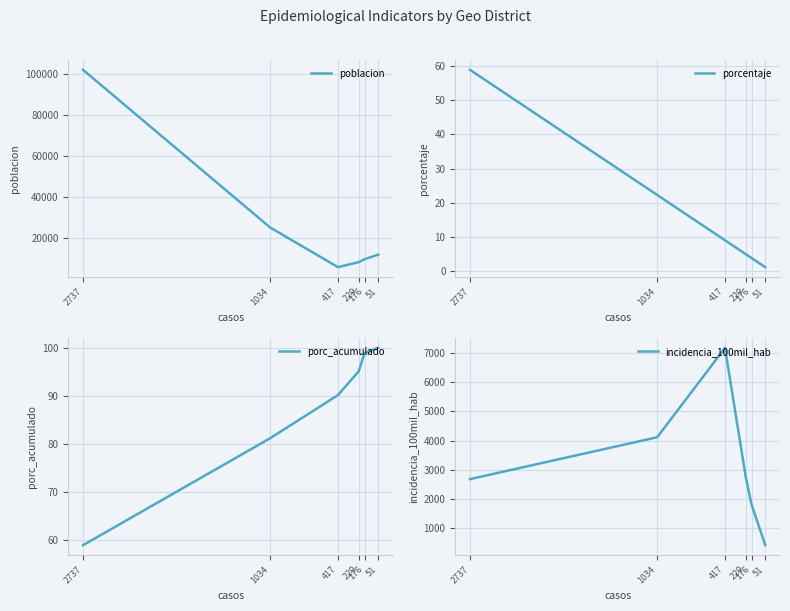

How many distinct data groups are displayed?

4